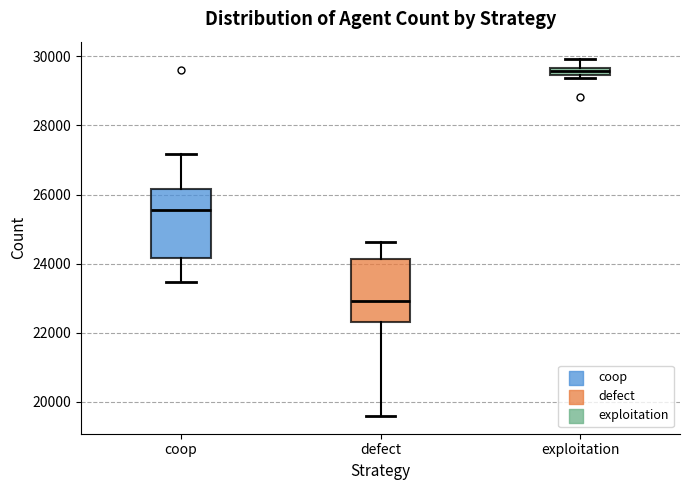

Which box's median line is the lowest?

defect